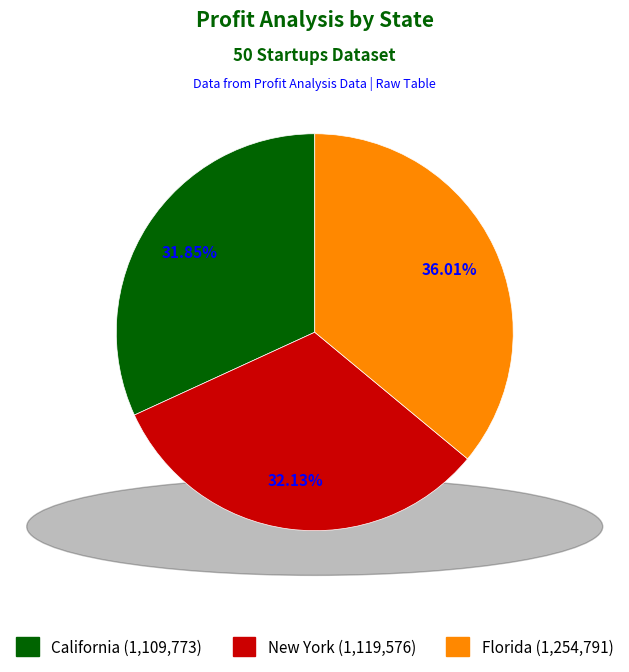

How many slices are in this pie chart?

3